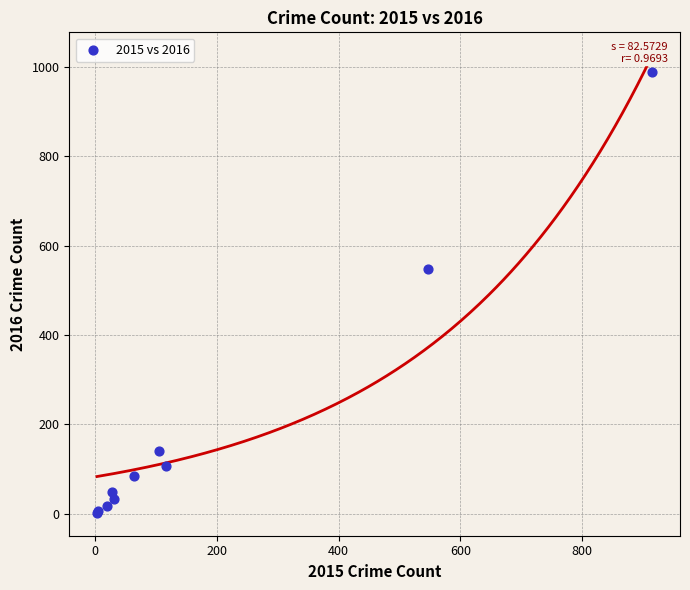

What Y value in the scatter plot is closest to 495?

548